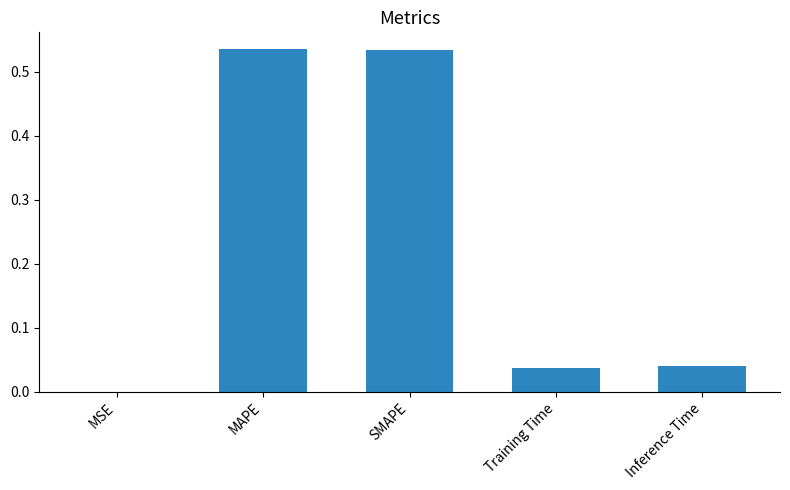

Which has a higher value, Training Time or SMAPE?

SMAPE